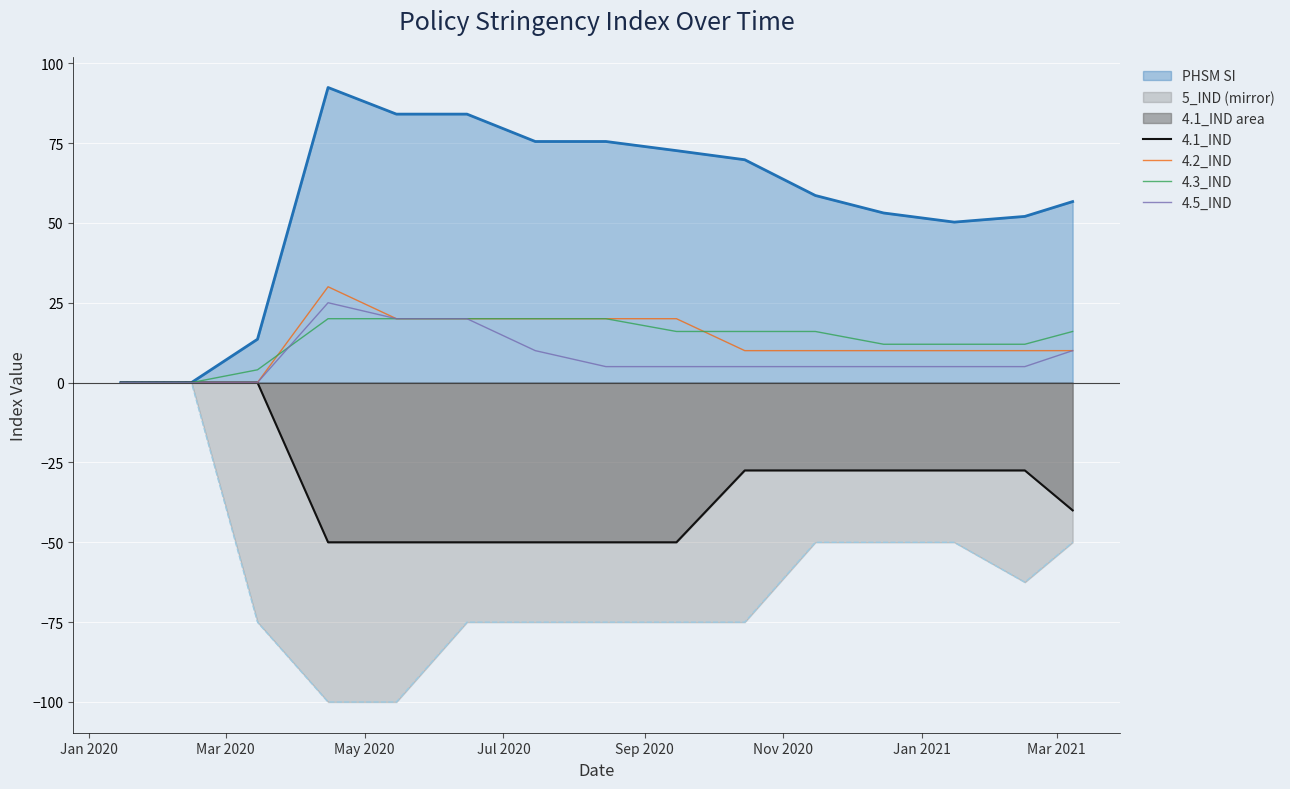

Does the chart display data point markers on the line(s)?

No